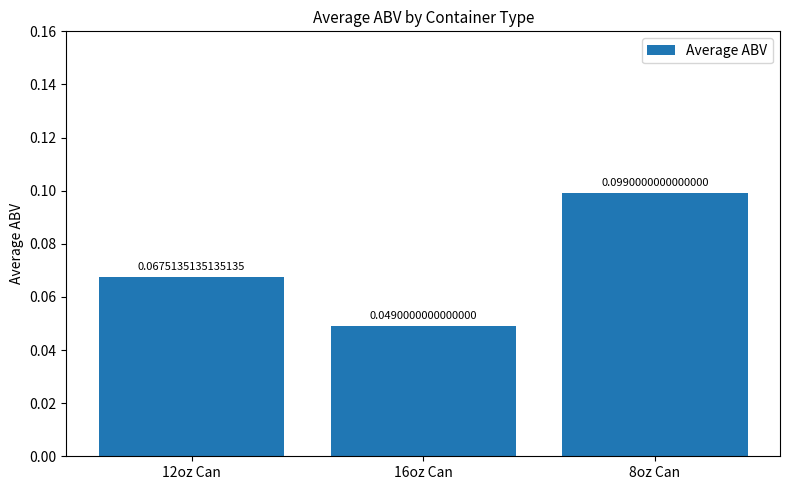

The chart shows a value of 0.0 at 8oz Can. True or false?

False